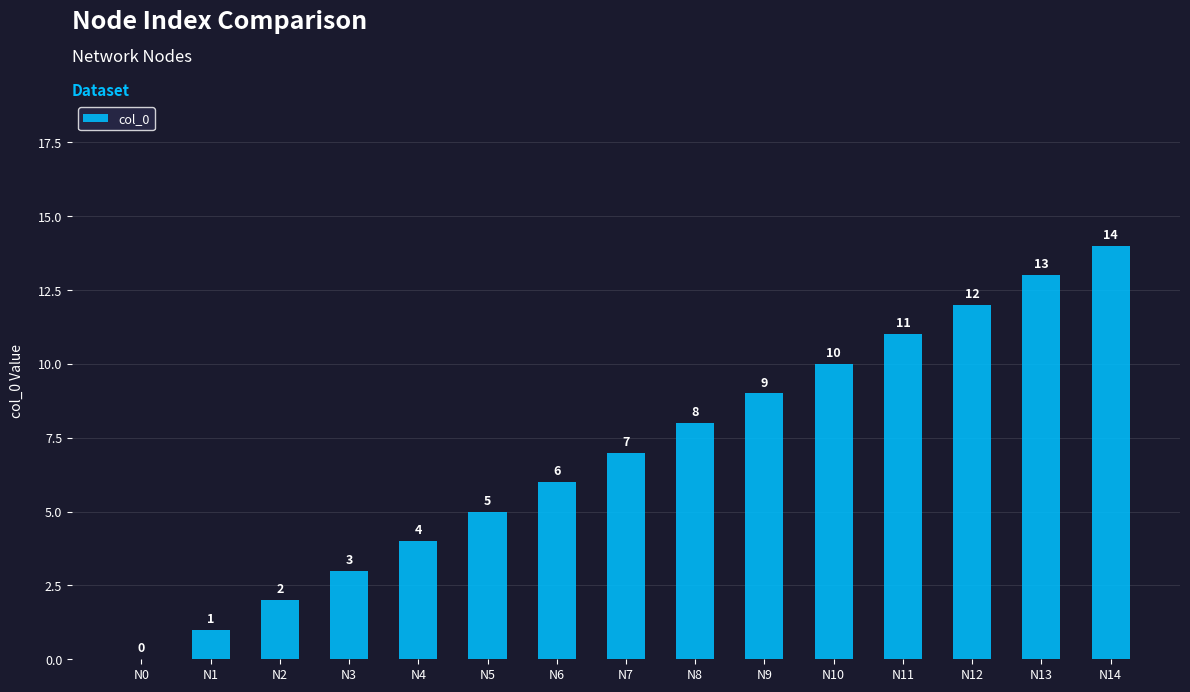

True or false: the data shows -6 at N0.

False